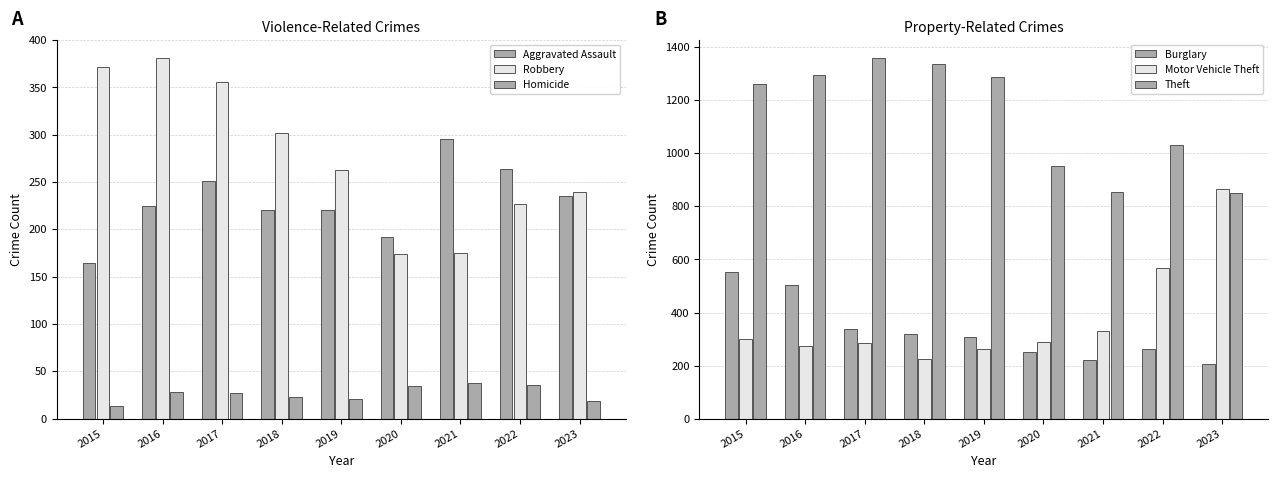

Is the value of Robbery at 2016 greater than the value of Burglary at 2015?

No